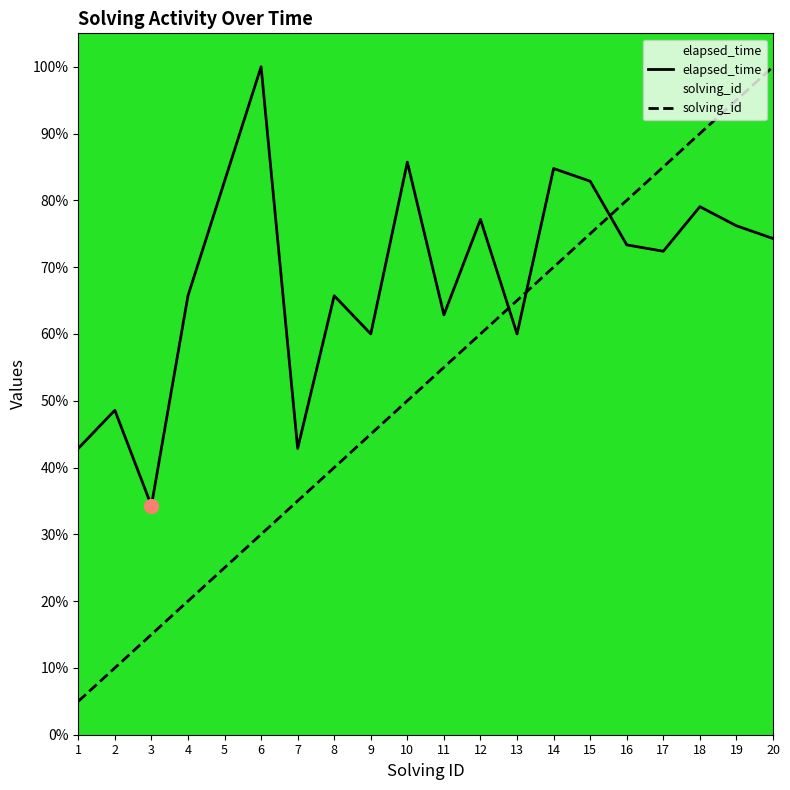

True or false: solving_id has more than 1 points higher than both neighbors.

False